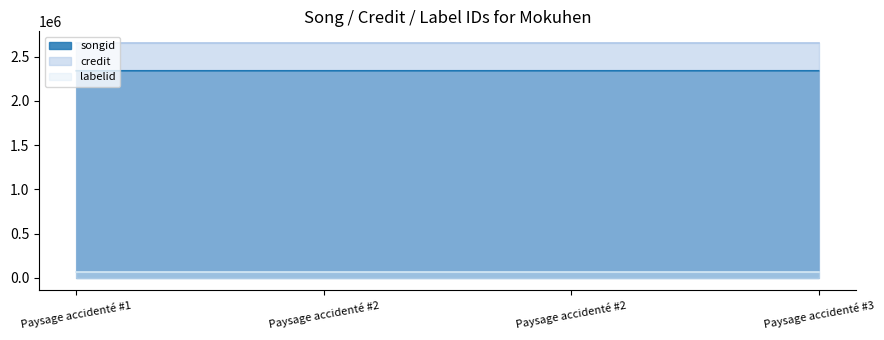

What is the average value of the songid series?

2340313